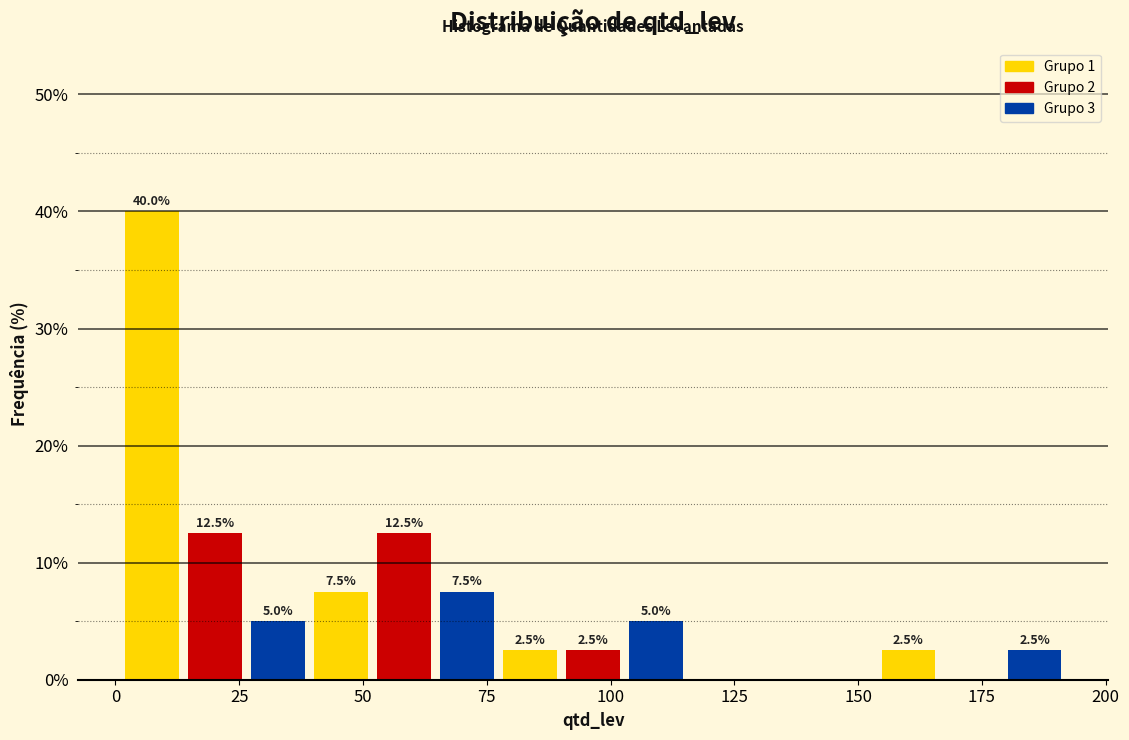

Read against the x-axis, roughly where is the centre of the tallest bar?

5